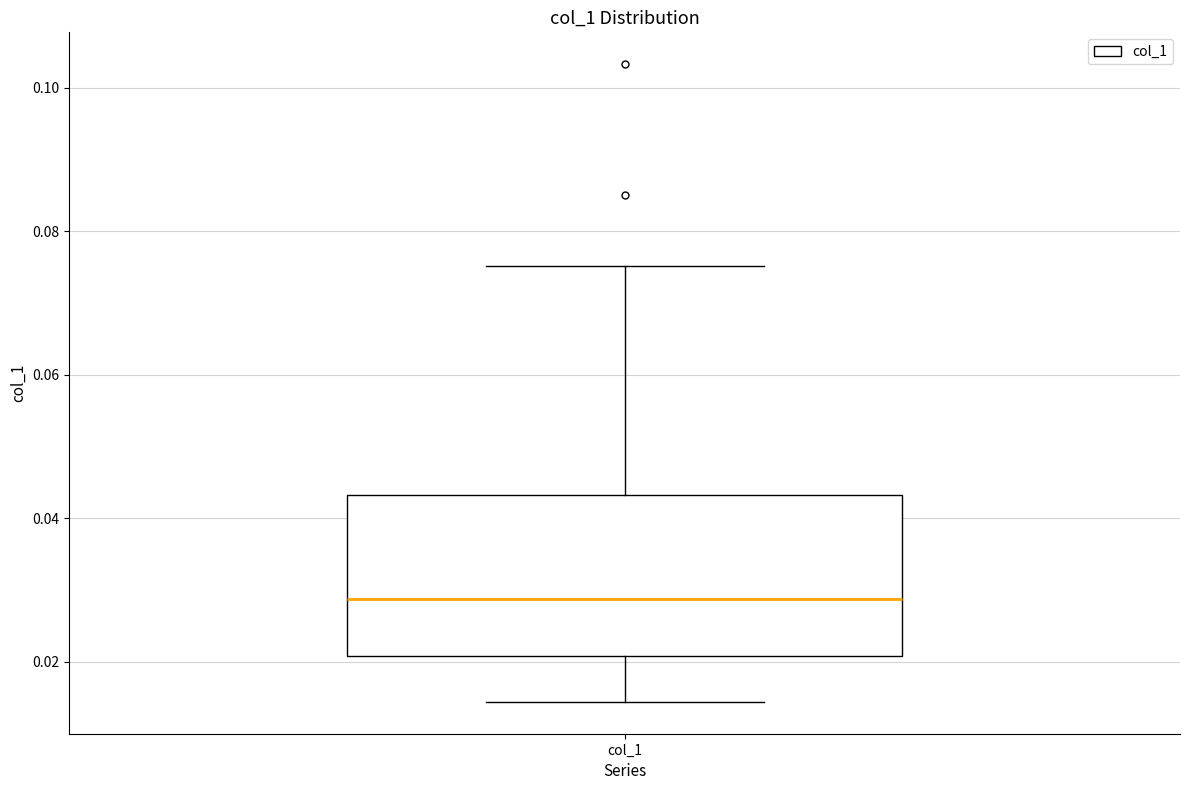

Where is the upper edge of the box for col_1 on the y-axis? The values are not printed on the chart, so give them approximately, as read against the axis.

0.044